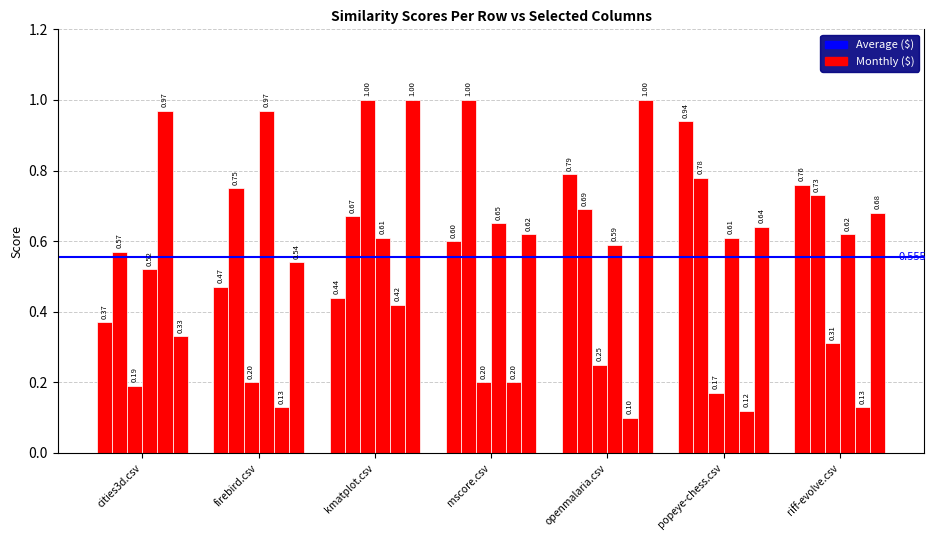

Does the chart contain any negative values?

No